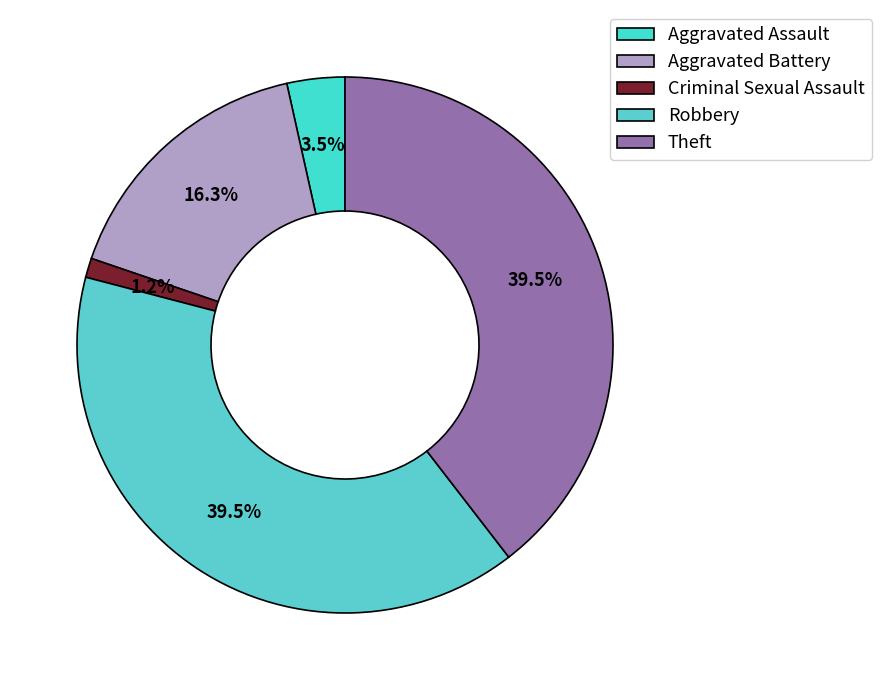

Combined, what portion of the pie is Robbery and Criminal Sexual Assault?

40.7%